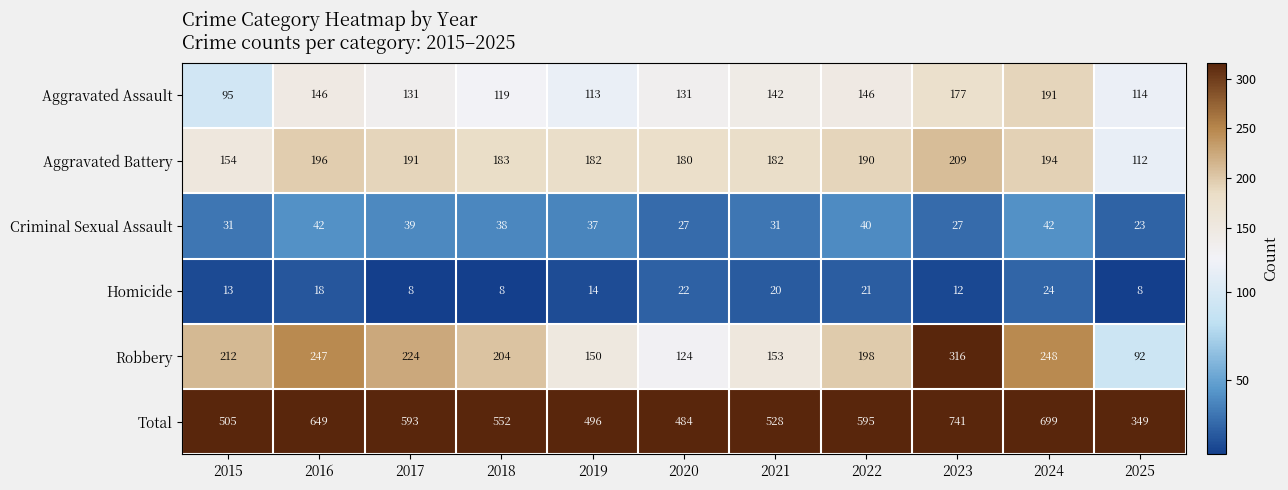

What is the sum of all Aggravated Assault values?

1505